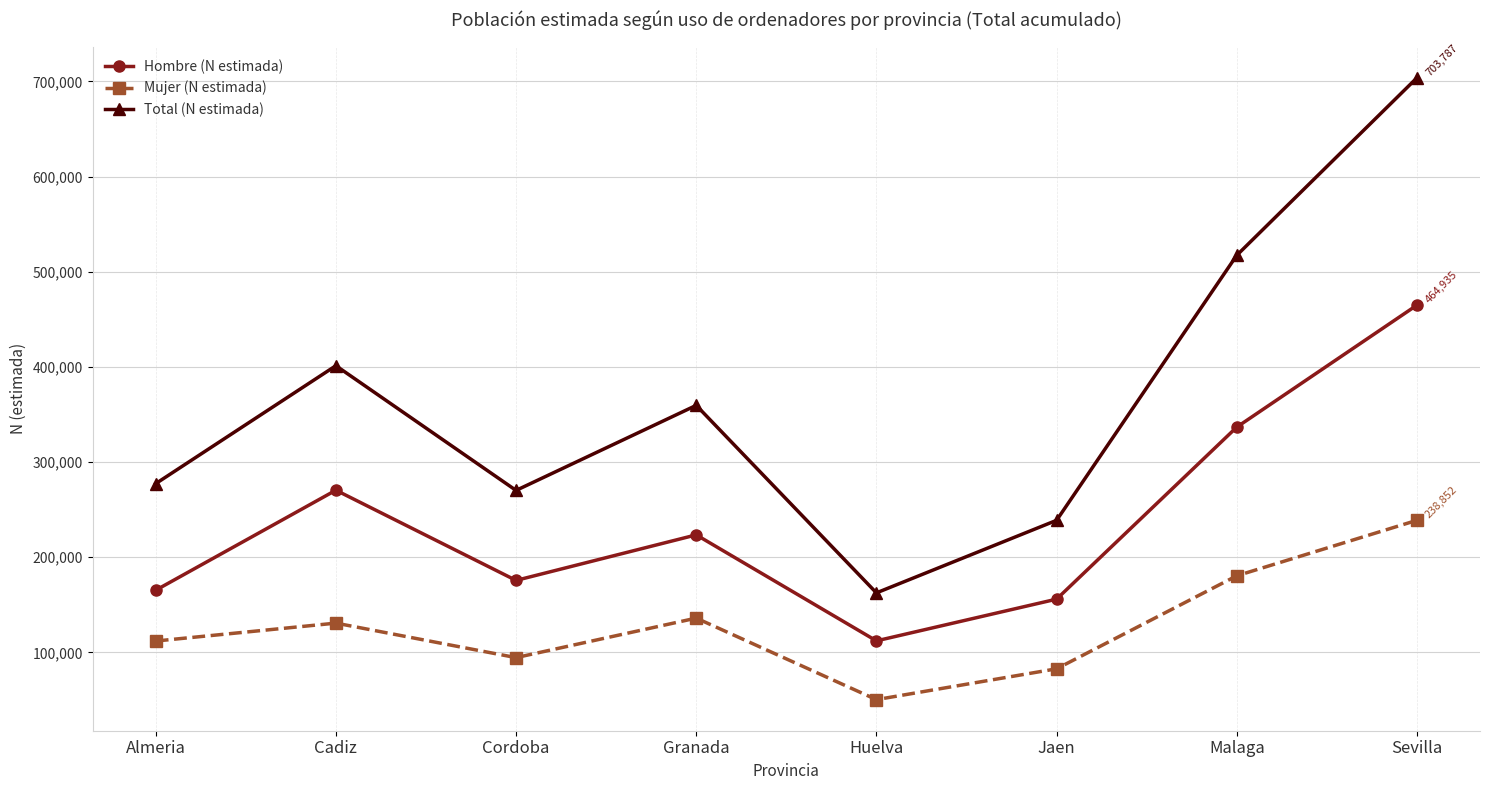

The value of Hombre (N estimada) at Cadiz is 270481. True or false?

True